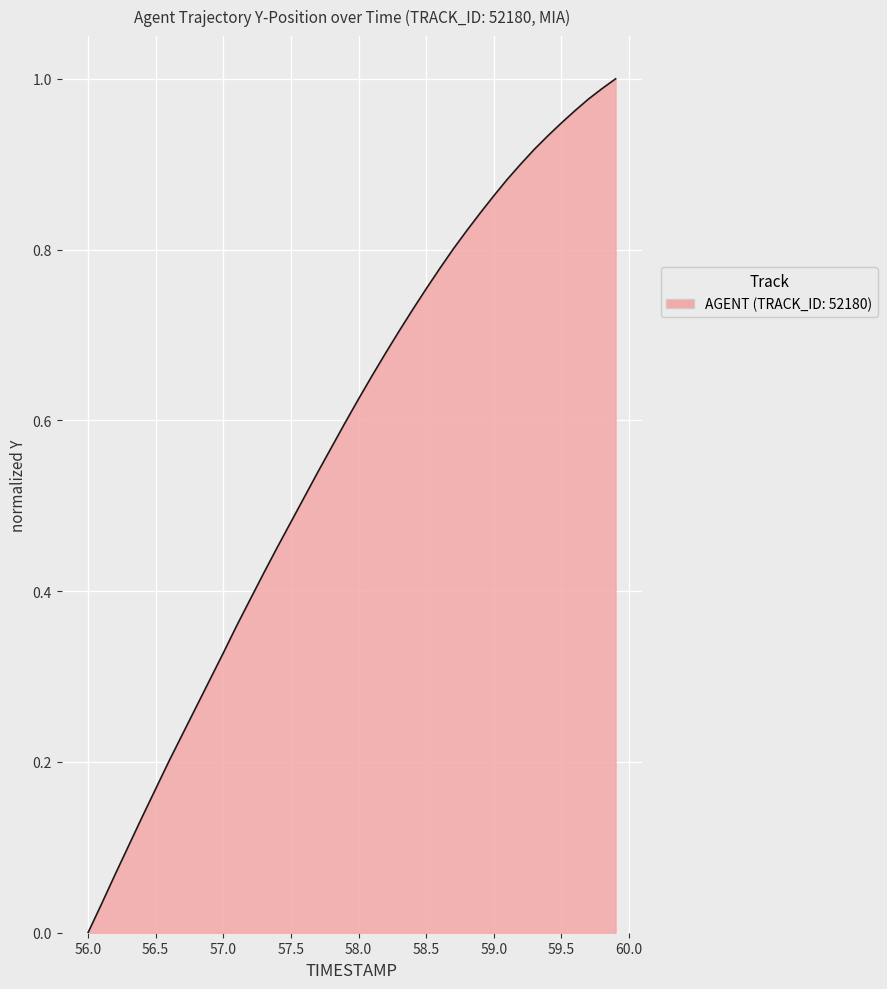

What is the sum of all values?

22.9